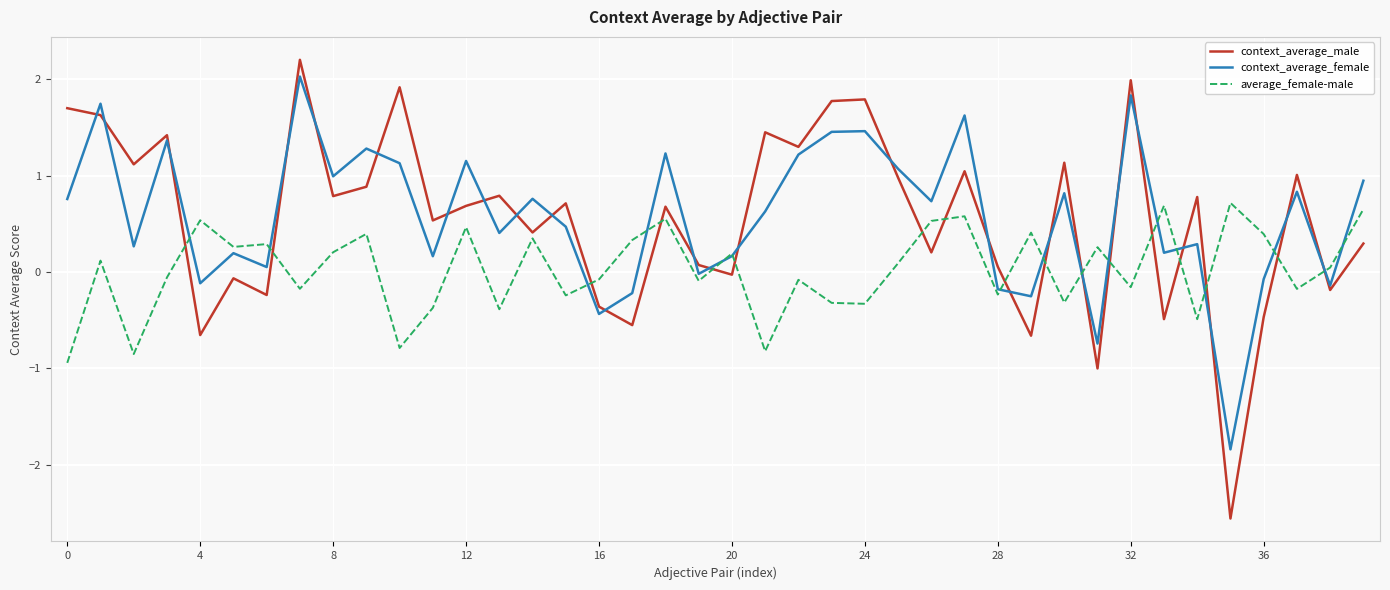

Which series has the largest range (max minus min)?

context_average_male